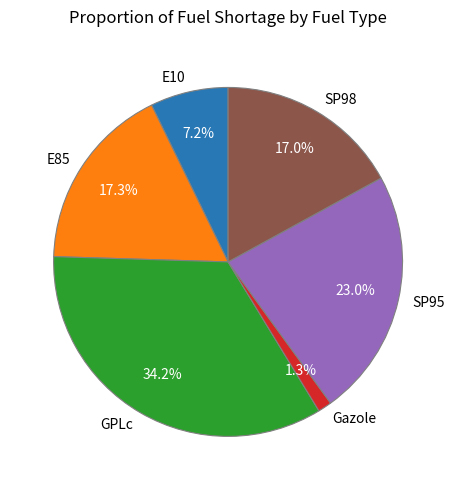

How many segments does this pie chart have?

6